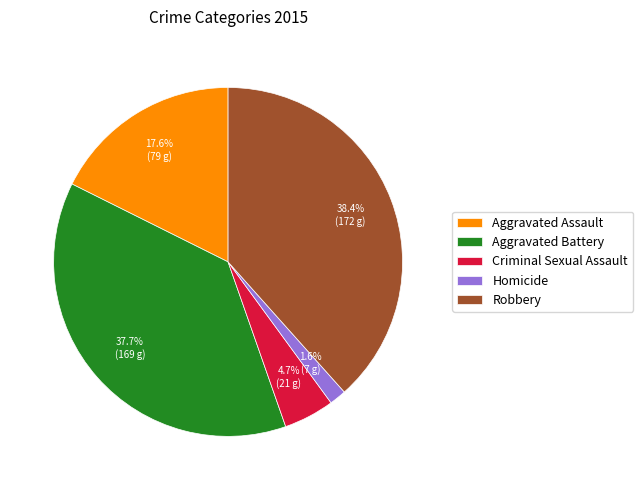

How many segments does this pie chart have?

5